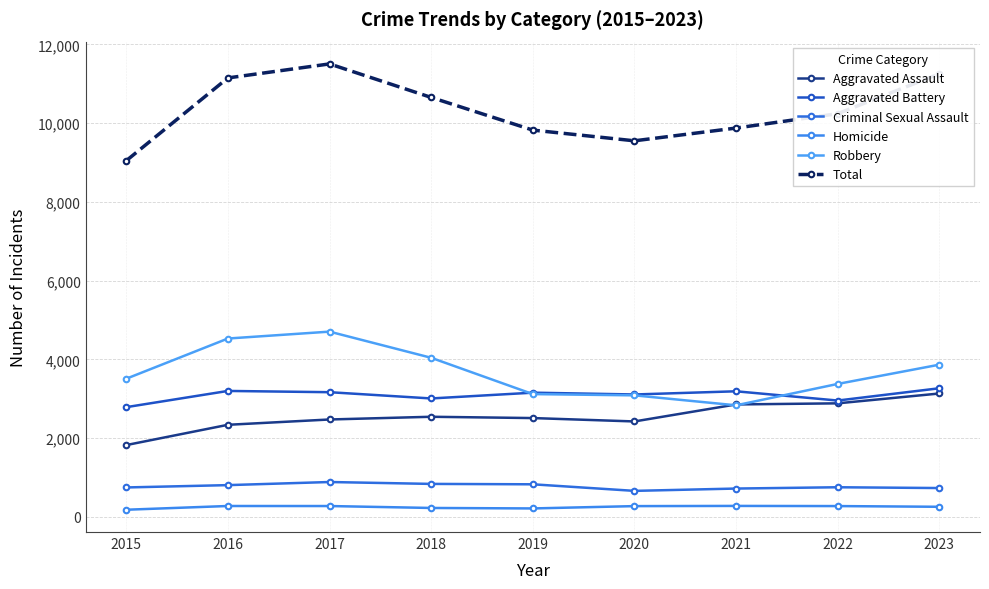

Between 2015 and 2017, which series saw the biggest shift?

Total